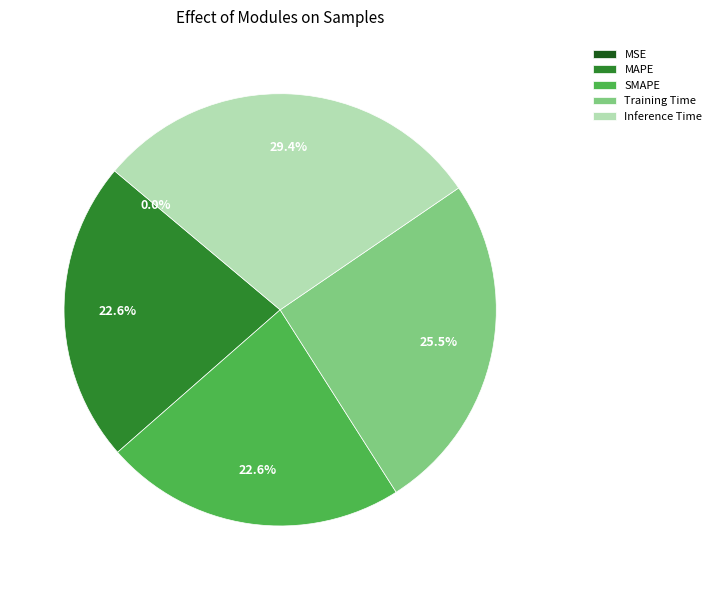

The SMAPE slice represents 37% of the pie. True or false?

False